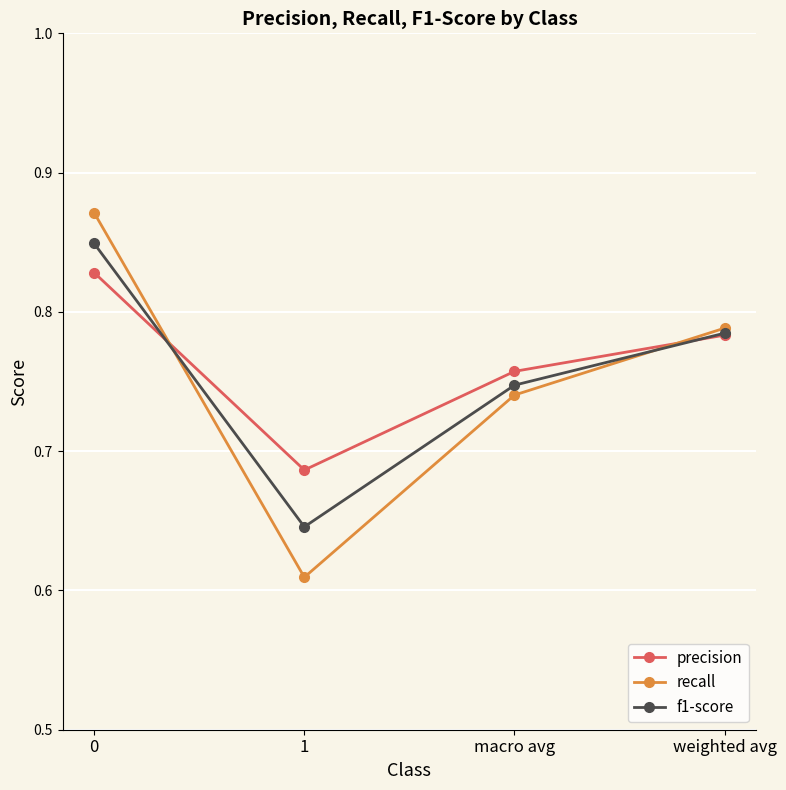

How many categories are shown in the chart?

4